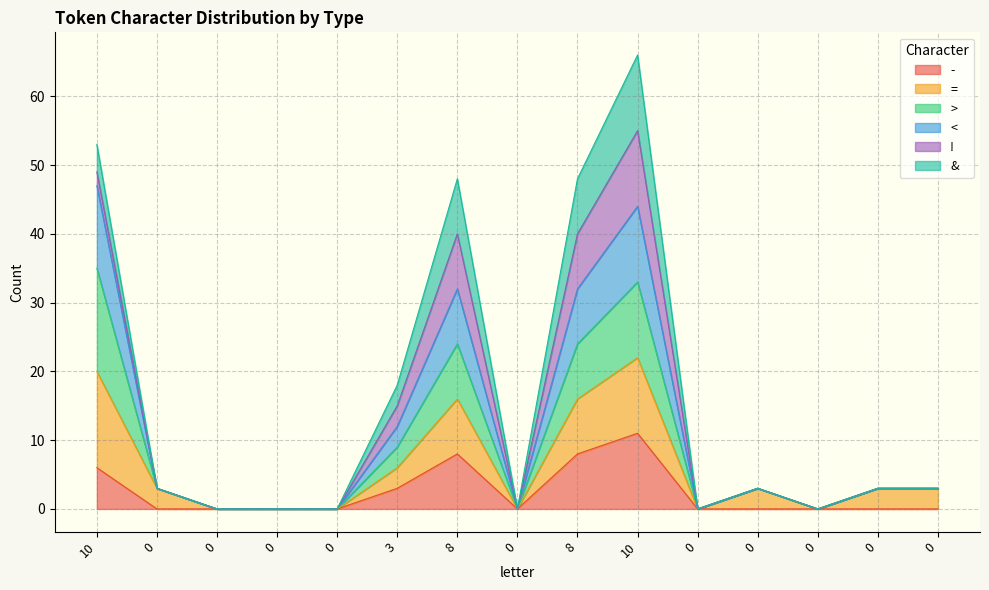

Where is > nearest to the value 23?

8